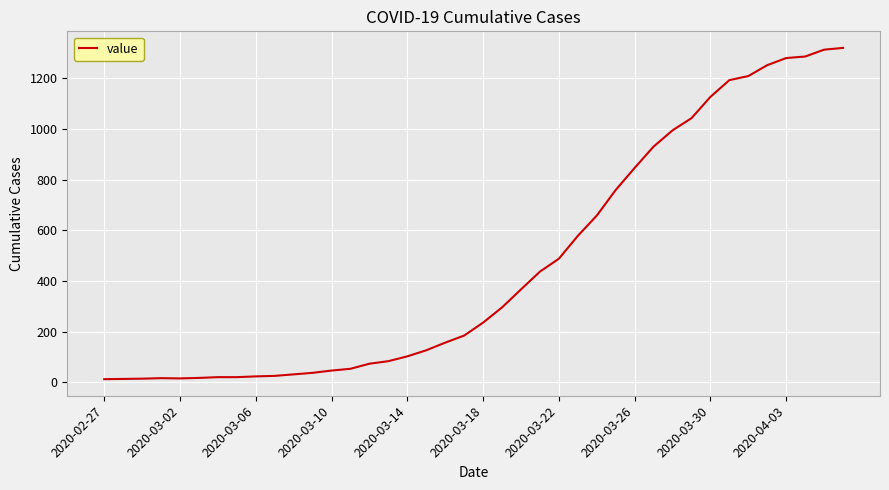

What is the difference between the maximum and minimum values?

1306